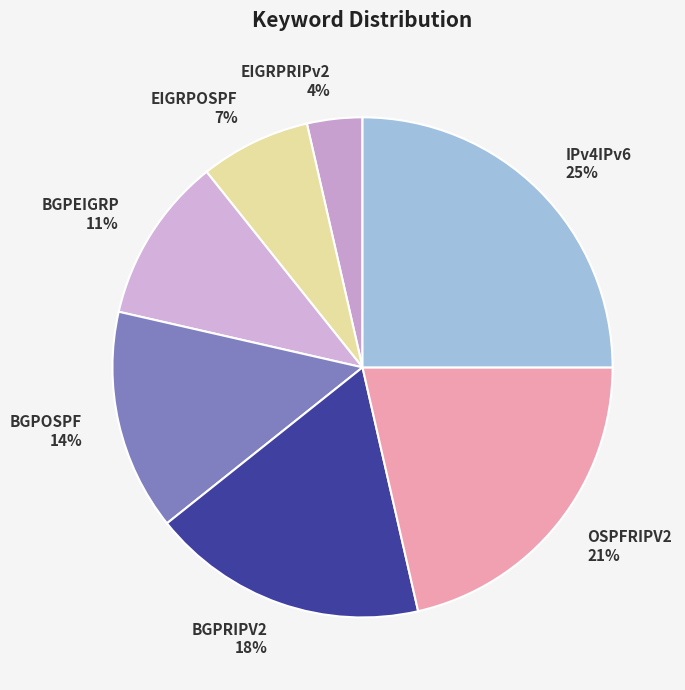

Combined, do IPv4IPv6 and EIGRPOSPF account for over 50%?

No